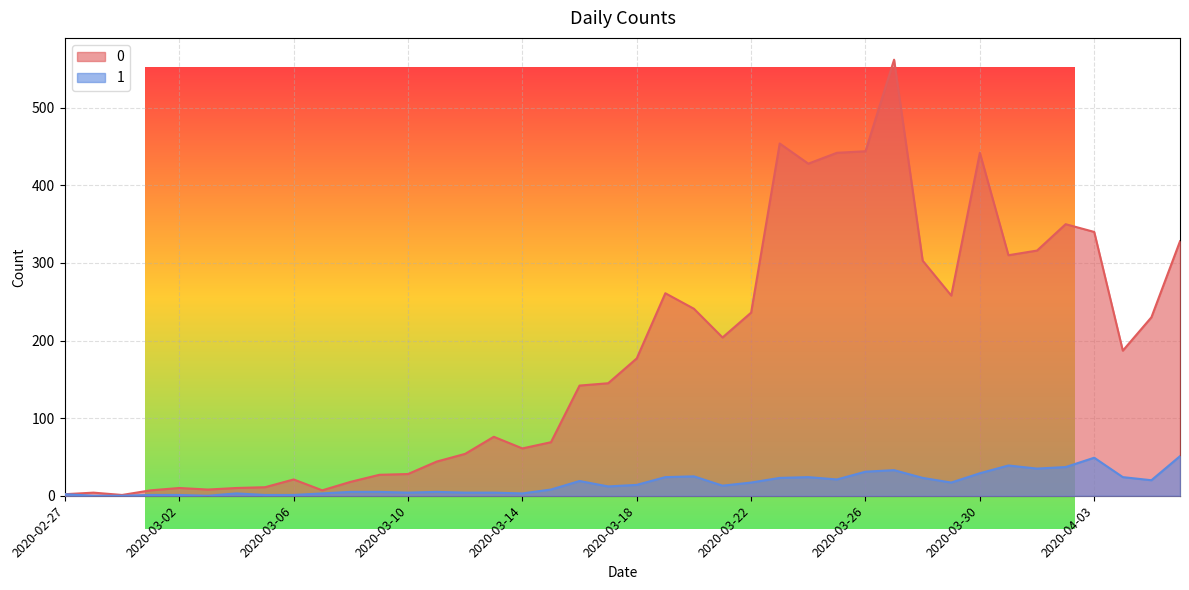

True or false: 1 and 0 cross at least once.

False